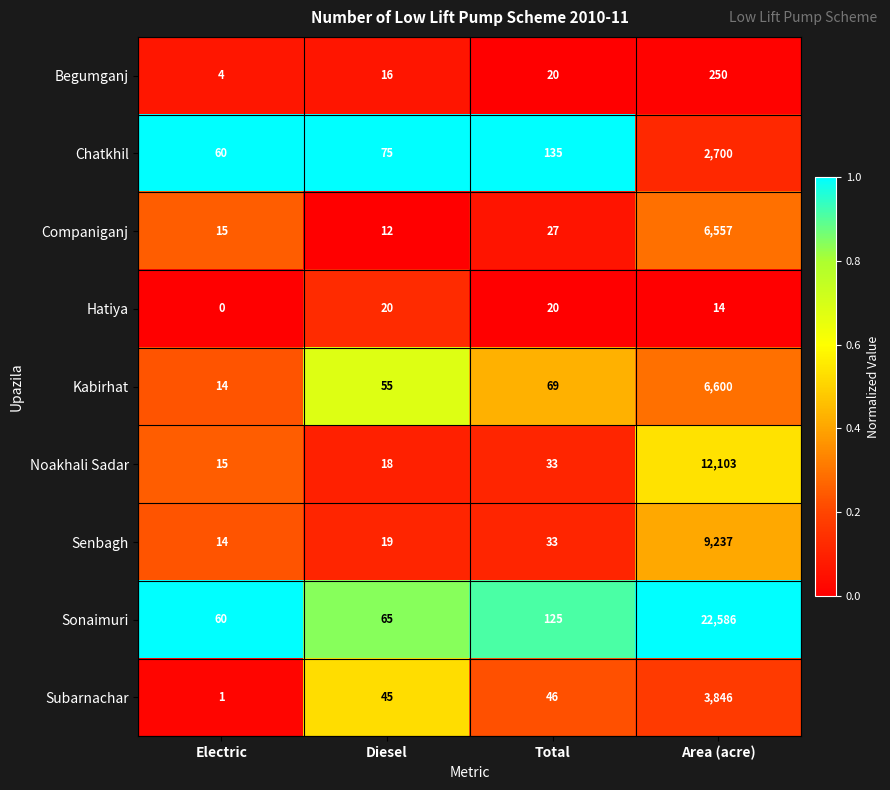

How many Hatiya values are between 14 and 20?

3